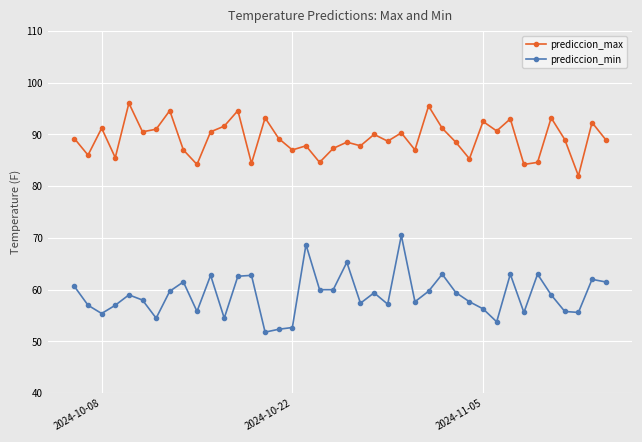

Which series has the widest spread of values?

prediccion_min